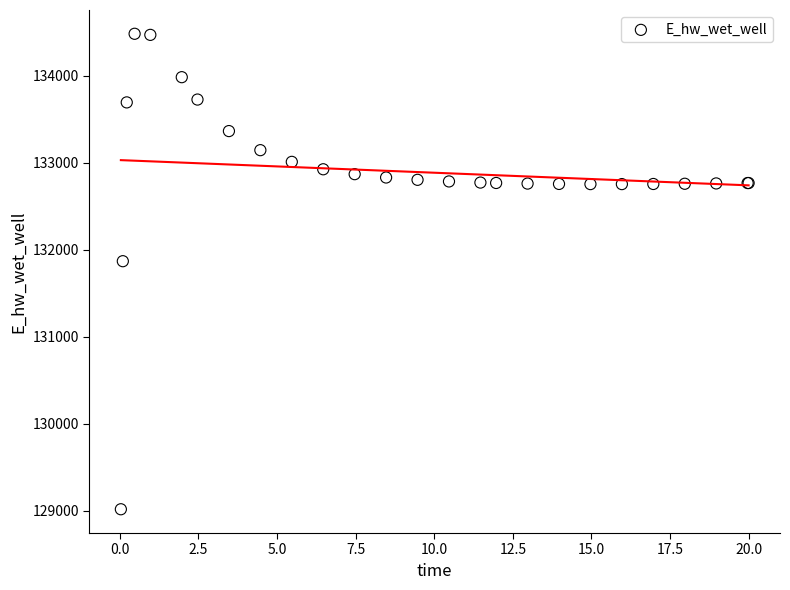

What Y value in the scatter plot is closest to 131748?

131866.8